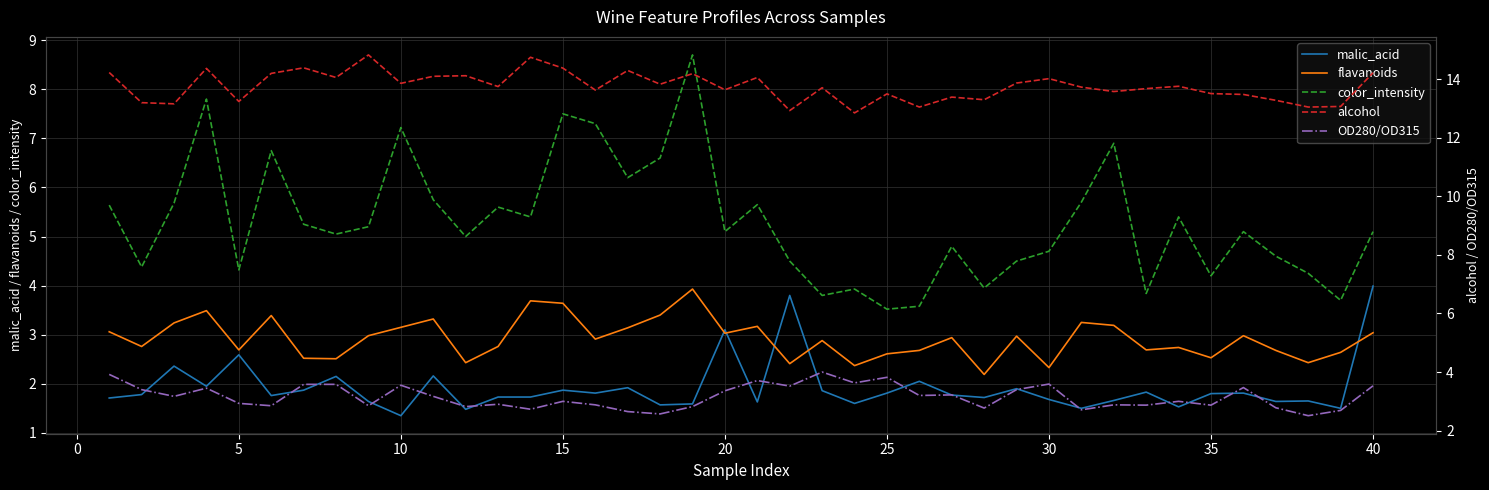

In OD280/OD315, how many points are lower than both neighbors (excluding endpoints)?

14